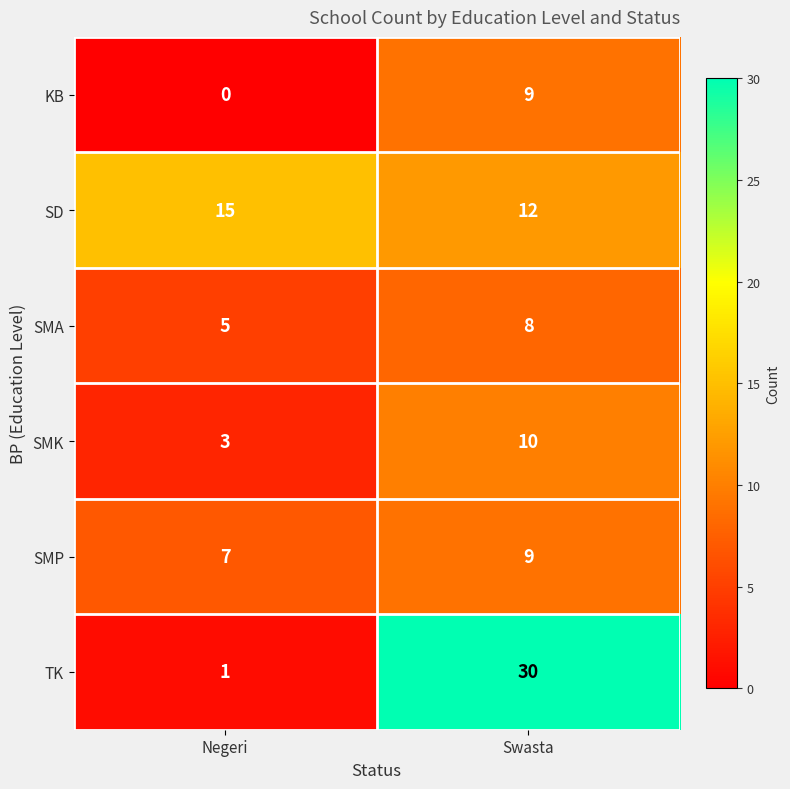

Reading right to left, list all the values displayed in this chart.

KB: 9	0
SD: 12	15
SMA: 8	5
SMK: 10	3
SMP: 9	7
TK: 30	1